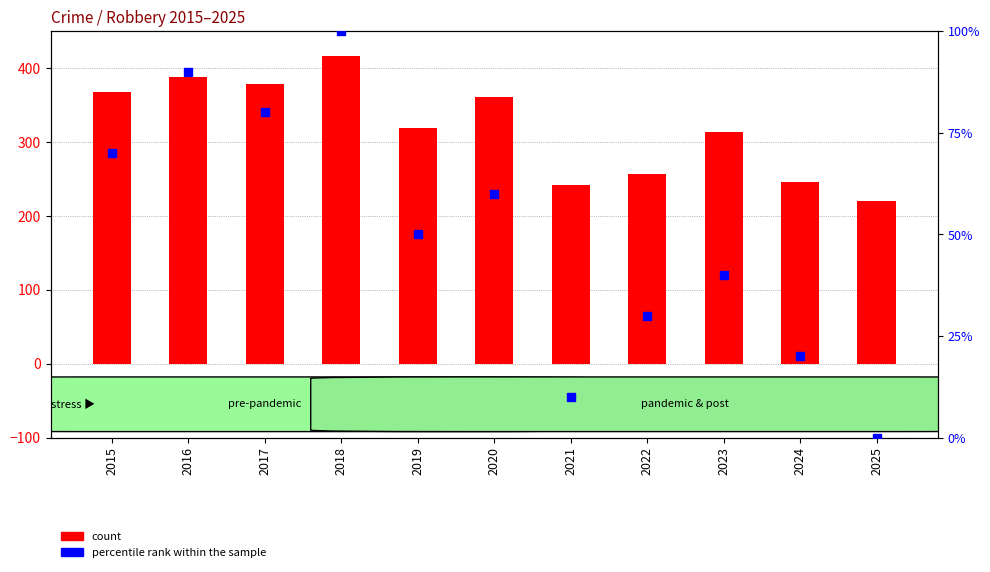

Which series contains the lowest Y value?

percentile rank within the sample